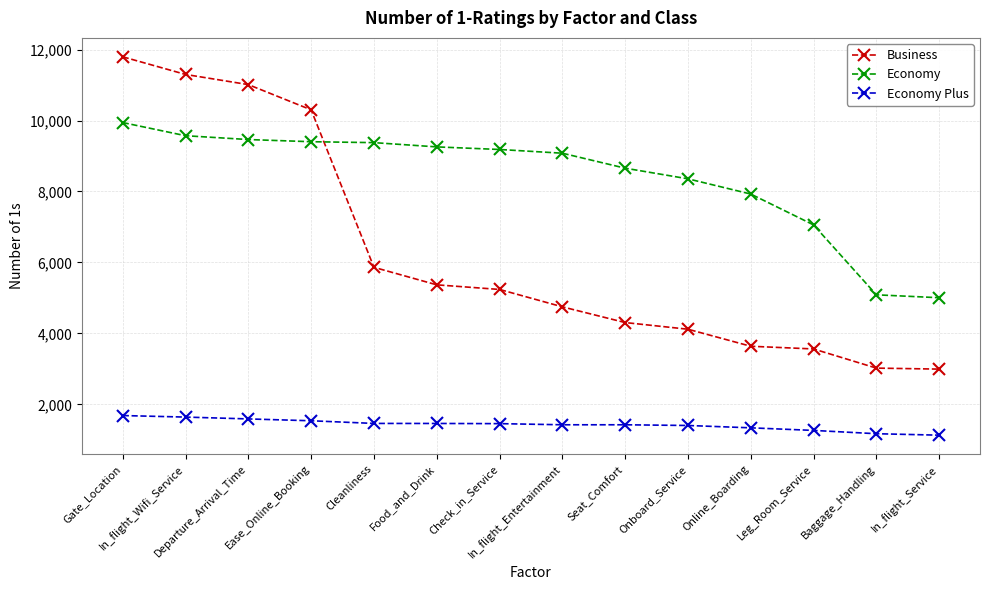

Does the chart have visible grid lines?

Yes